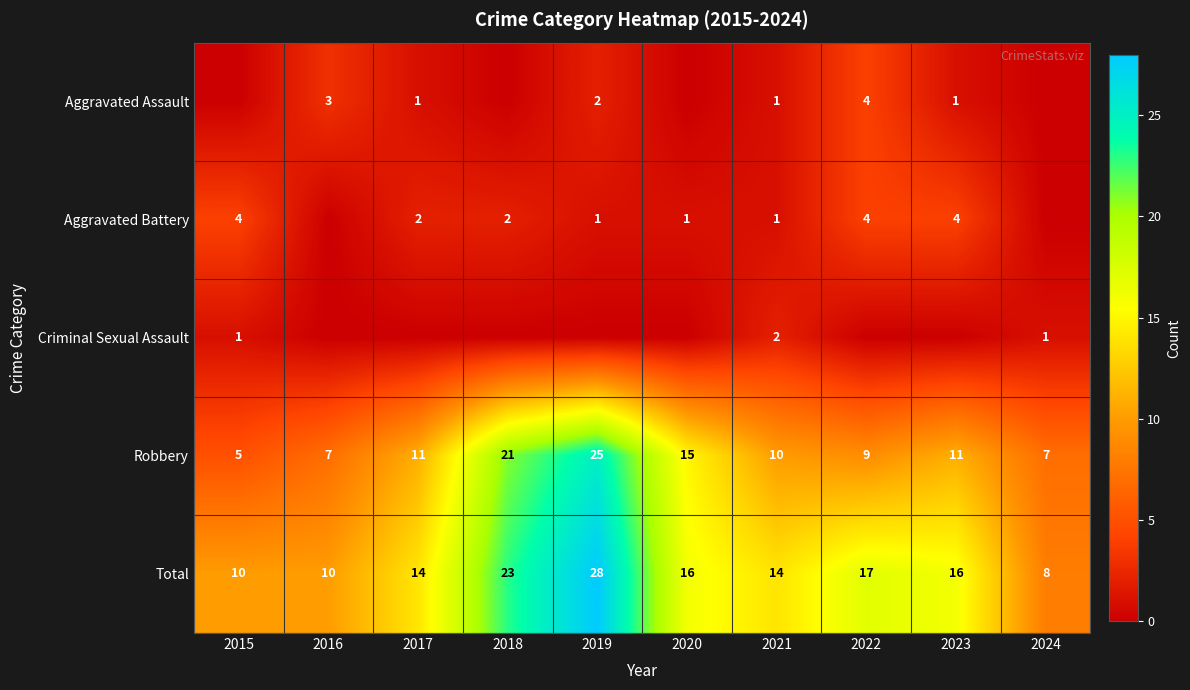

Where is Robbery nearest to the value 15?

2020